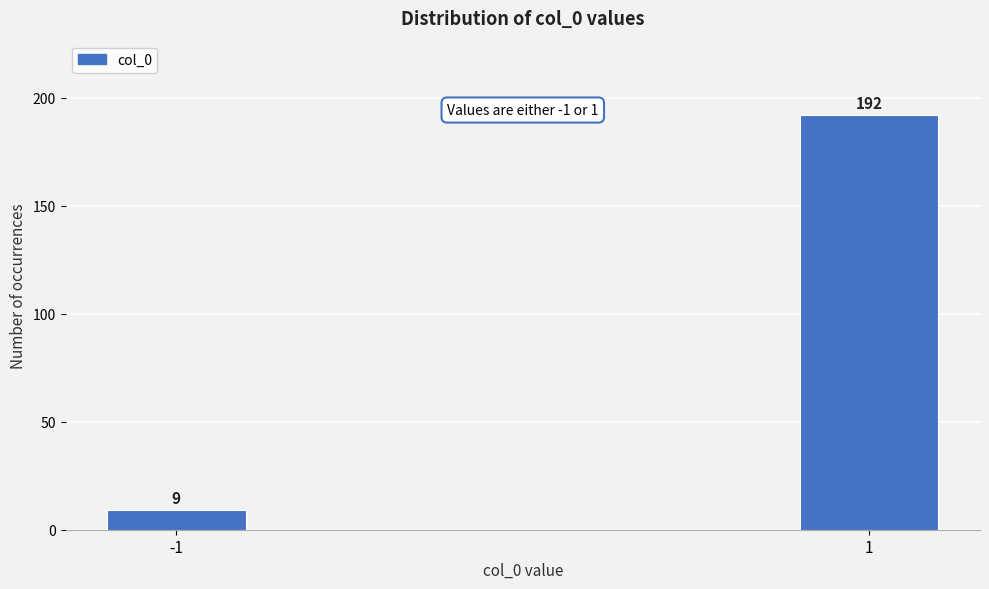

Reading right to left, what are all the values shown in this chart?

1=192	-1=9